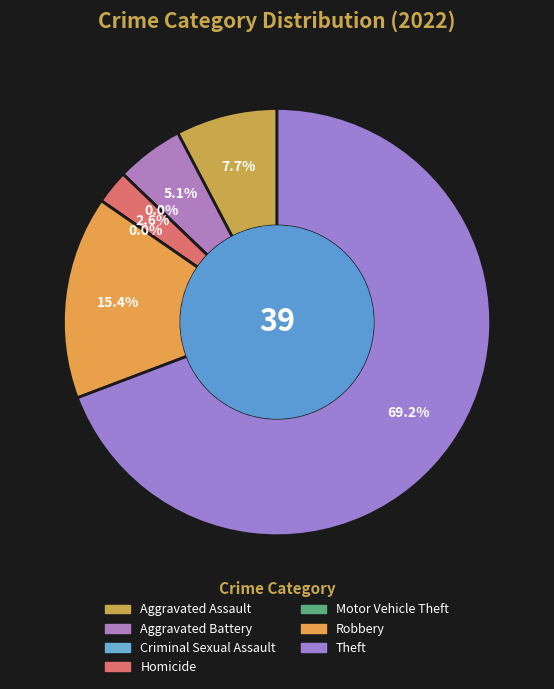

Which slice is the largest?

Theft